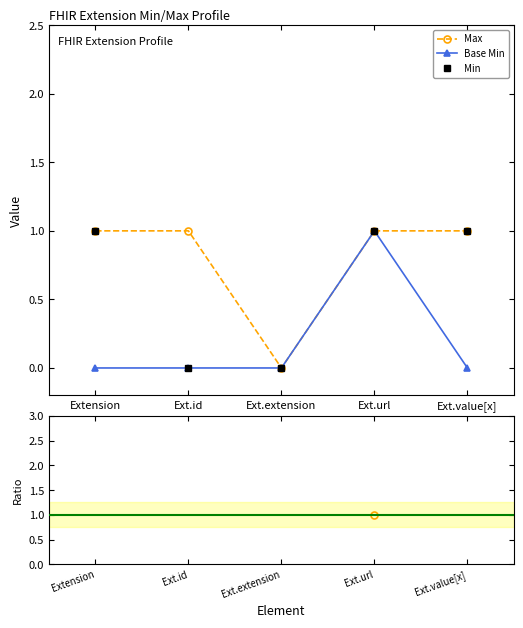

True or false: Max has more than 2 points higher than both neighbors.

False